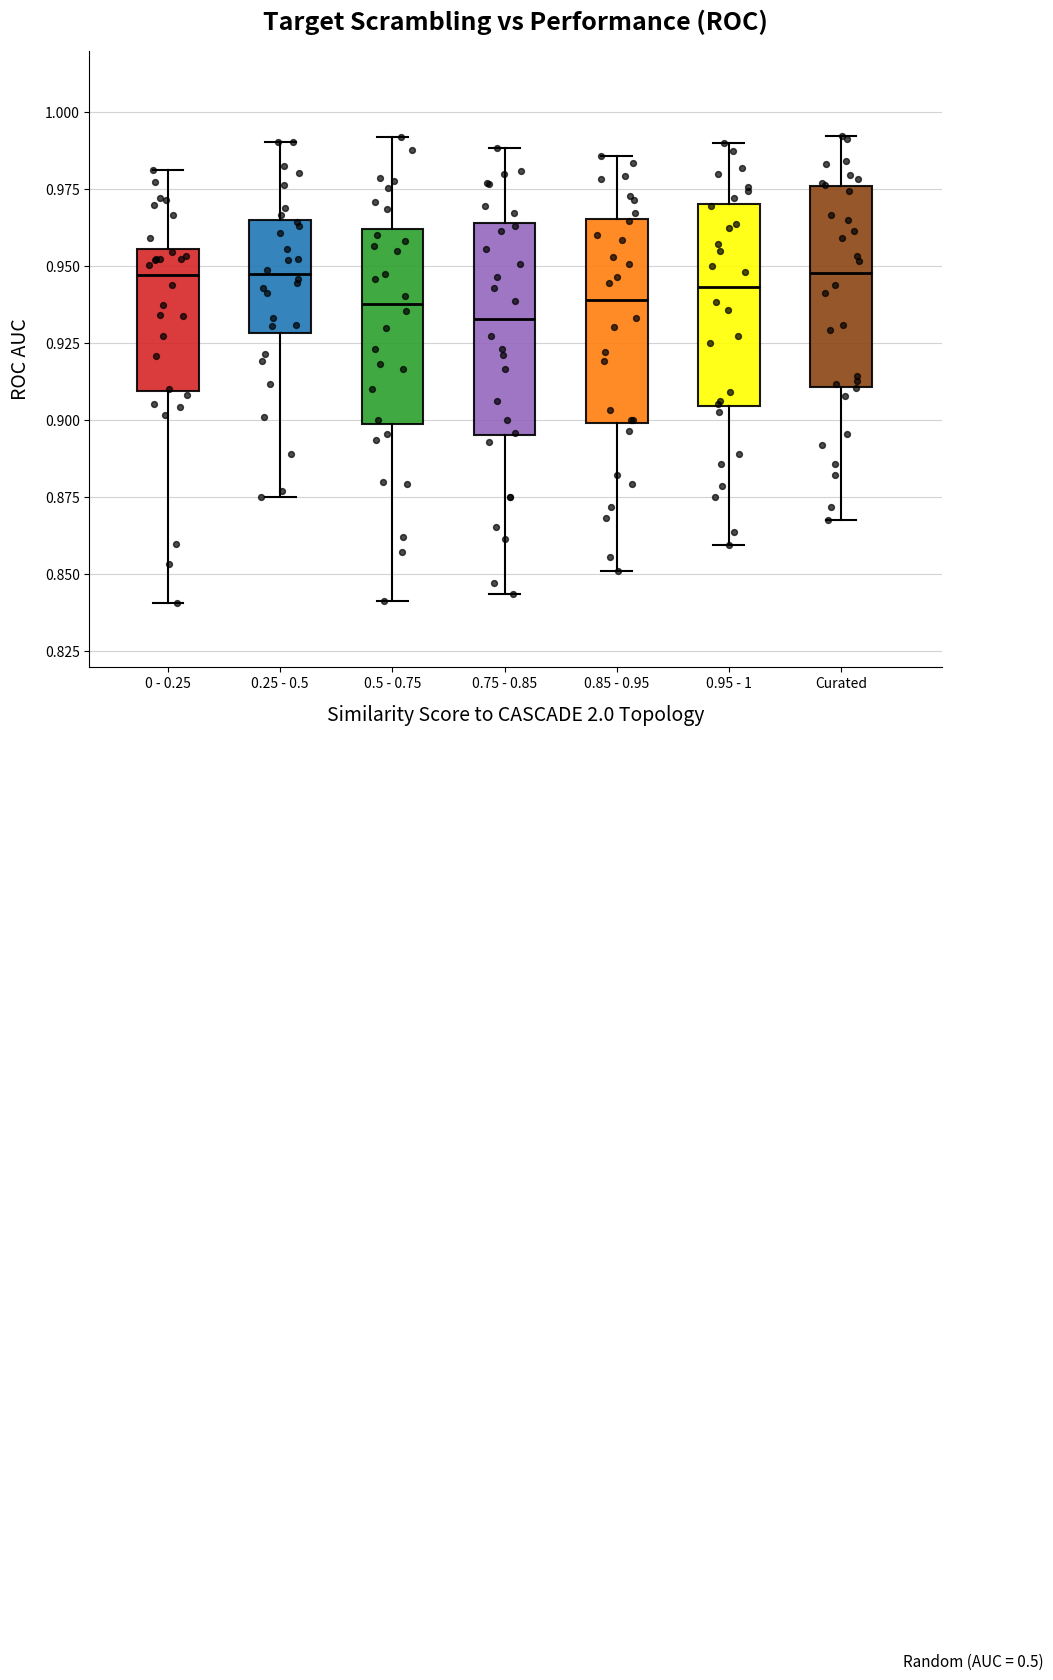

Where does the median line of the box for 0.25 - 0.5 sit on the y-axis? The values are not printed on the chart, so give them approximately, as read against the axis.

0.945